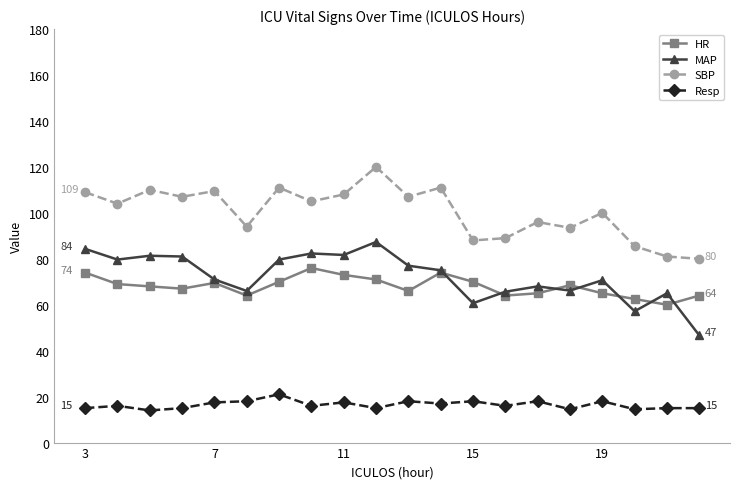

True or false: Resp and SBP intersect in this chart.

False